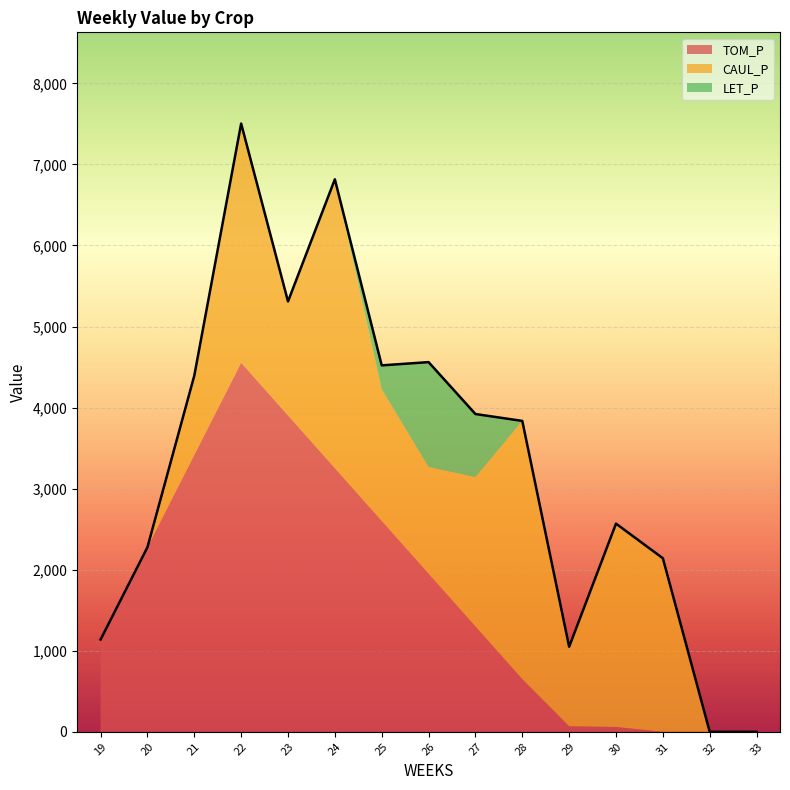

Reading left to right, what are all the values shown in this chart?

TOM_P: 19=1138.5	20=2277.0	21=3415.5	22=4554.0	23=3903.4	24=3252.8	25=2602.3	26=1951.7	27=1301.1	28=650.6	29=68.0	30=59.4	31=0.0	32=0.0	33=0.0
CAUL_P: 19=0.0	20=0.0	21=978.5	22=2950.0	23=1405.9	24=3563.7	25=1625.0	26=1315.9	27=1841.0	28=3184.9	29=981.6	30=2508.8	31=2141.1	32=0.0	33=0.0
LET_P: 19=0.0	20=0.0	21=0.0	22=0.0	23=0.0	24=0.0	25=293.4	26=1293.3	27=778.3	28=0.0	29=0.0	30=0.0	31=0.0	32=0.0	33=0.0